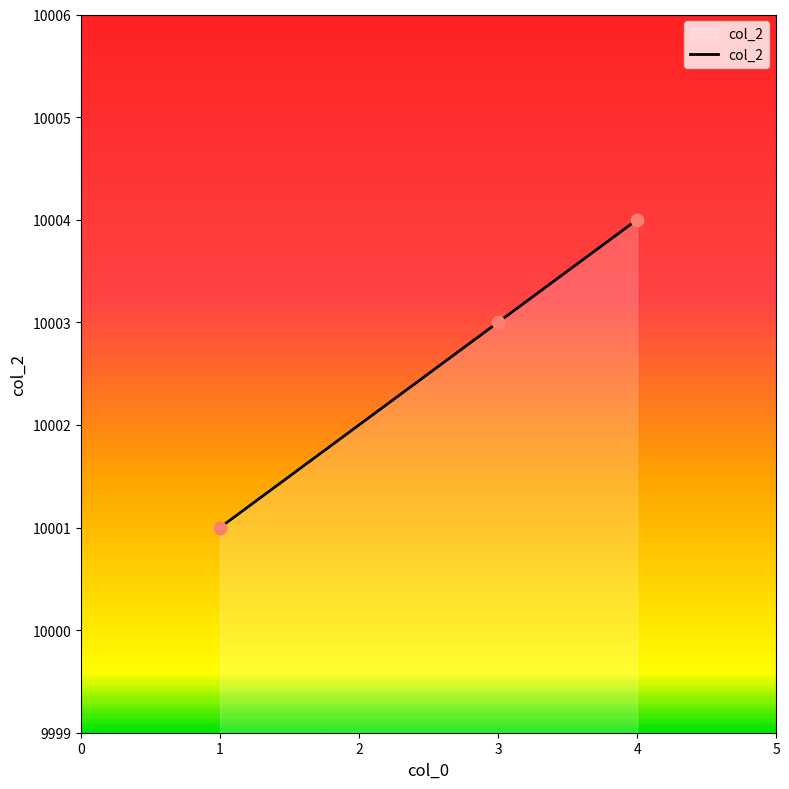

Approximately how many times larger is the value at 1 compared to 3?

1.0